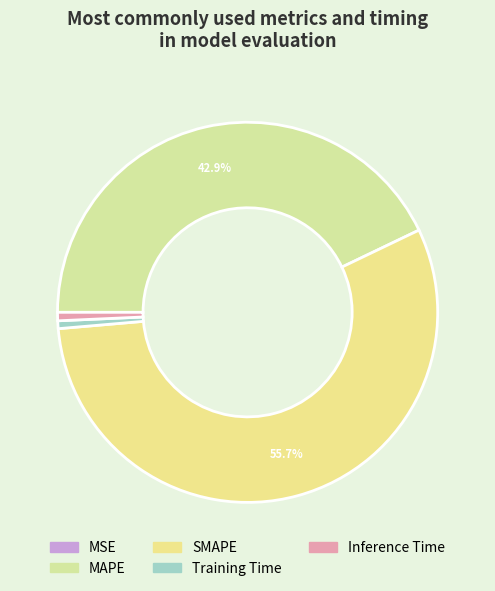

The Training Time slice represents 11% of the pie. True or false?

False